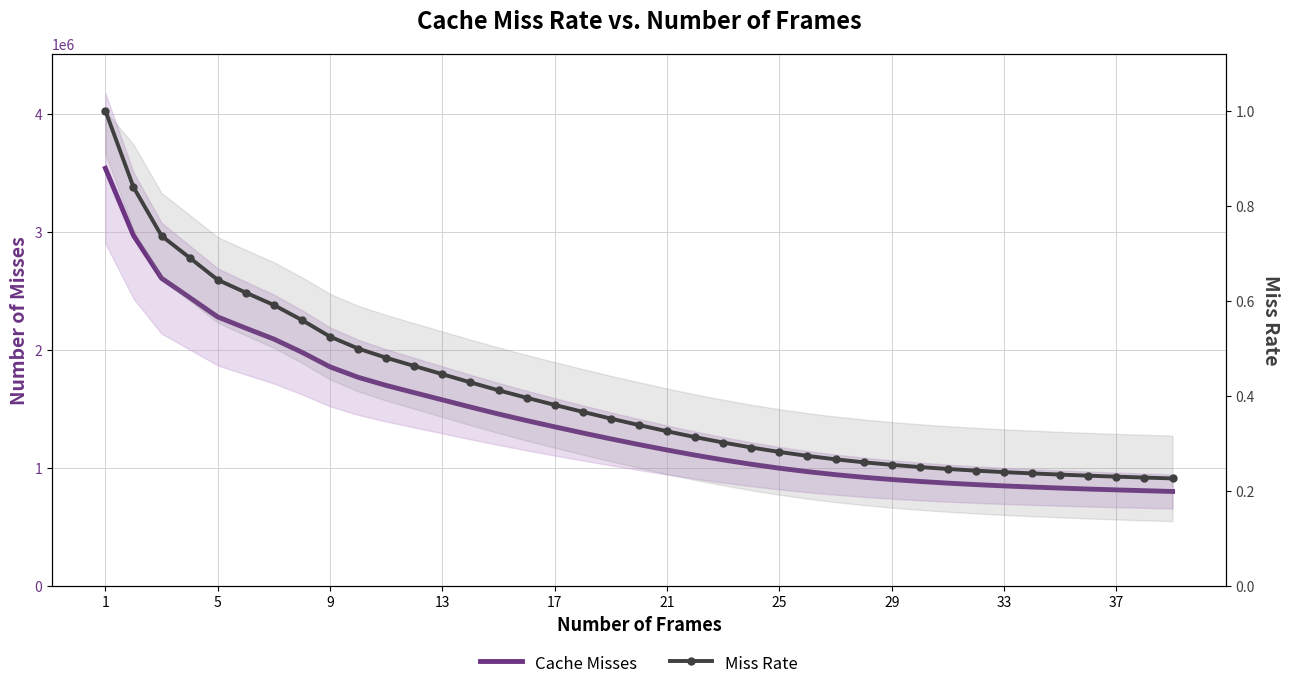

How many Miss Rate values are between 0 and 1?

39